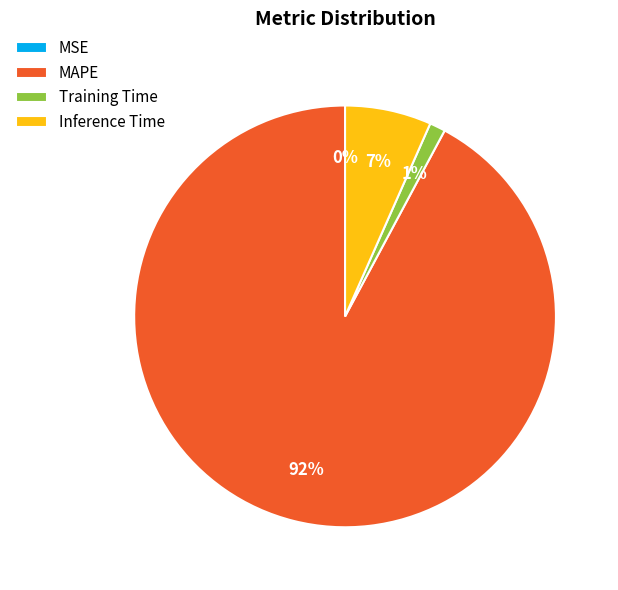

True or false: Inference Time accounts for 12% of the total.

False